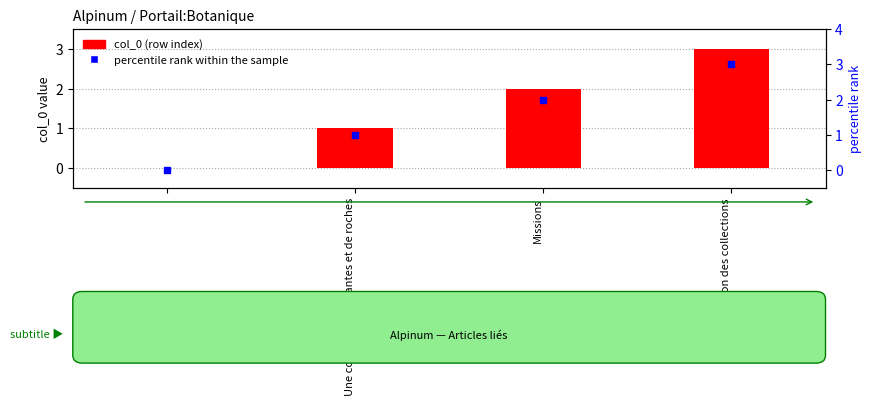

How many series are shown in this chart?

2